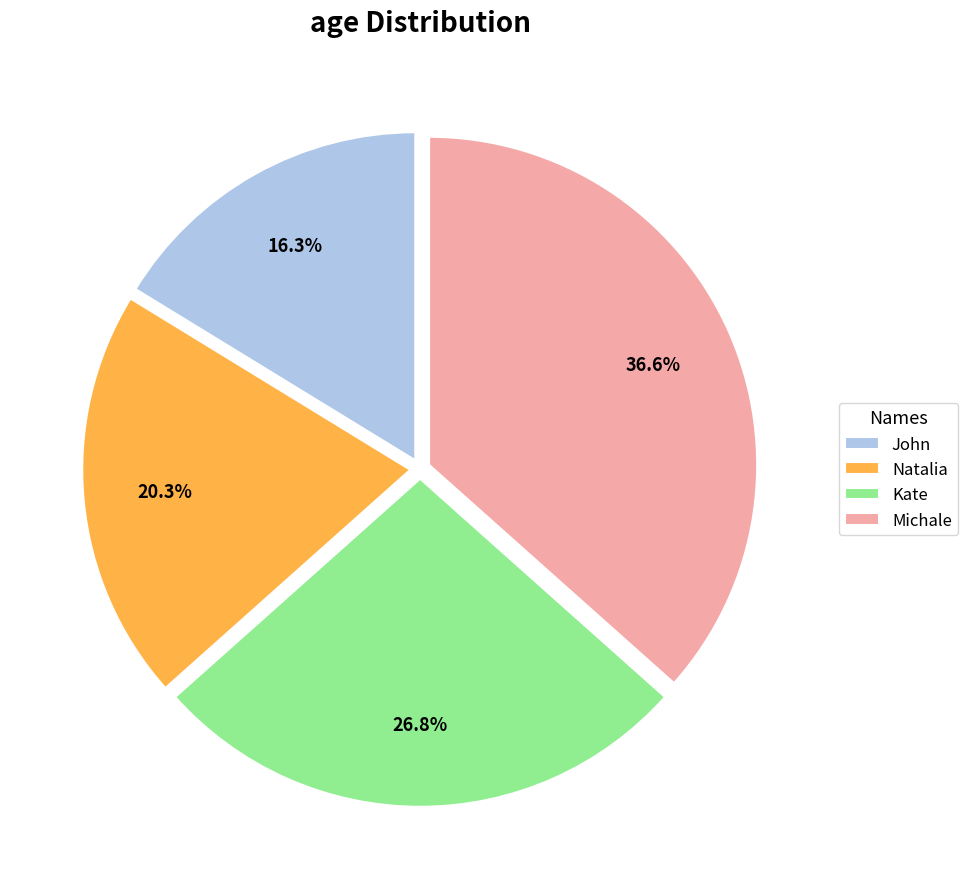

Count the number of slices in the pie.

4